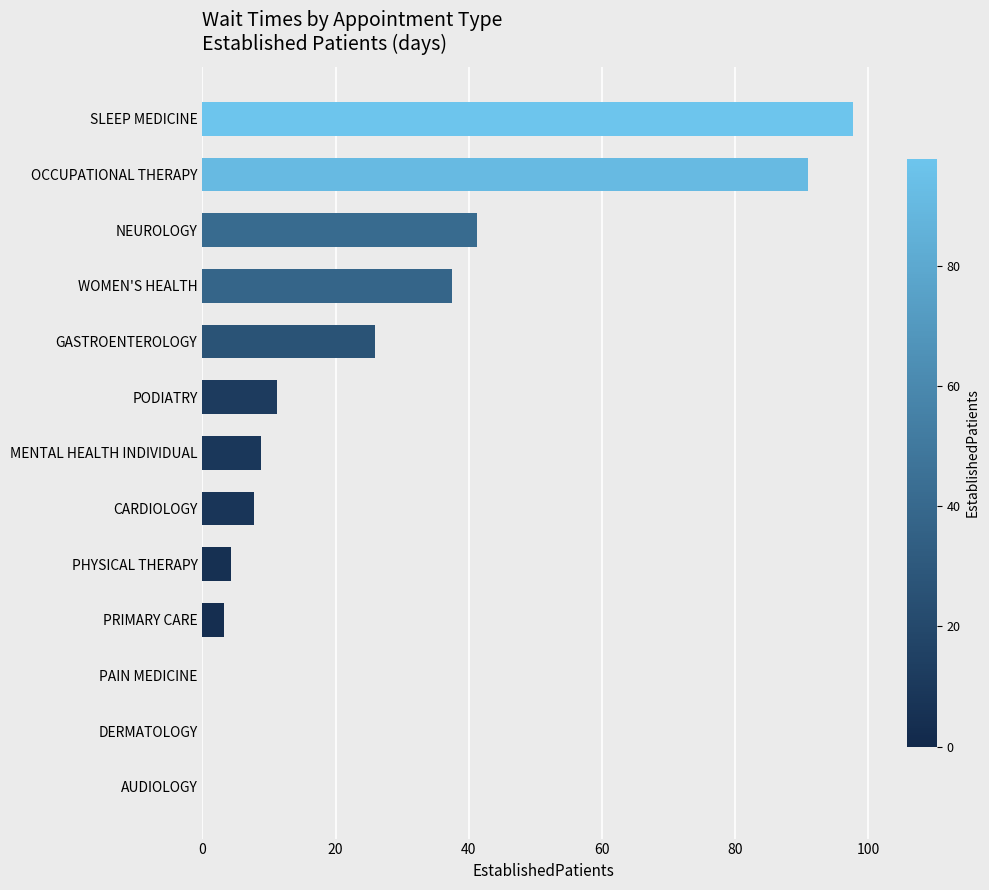

Reading bottom to top, transcribe all the data shown in this chart.

AUDIOLOGY=0.0	DERMATOLOGY=0.0	PAIN MEDICINE=0.0	PRIMARY CARE=3.2	PHYSICAL THERAPY=4.3	CARDIOLOGY=7.7	MENTAL HEALTH INDIVIDUAL=8.8	PODIATRY=11.2	GASTROENTEROLOGY=26.0	WOMEN'S HEALTH=37.5	NEUROLOGY=41.3	OCCUPATIONAL THERAPY=91.0	SLEEP MEDICINE=97.7